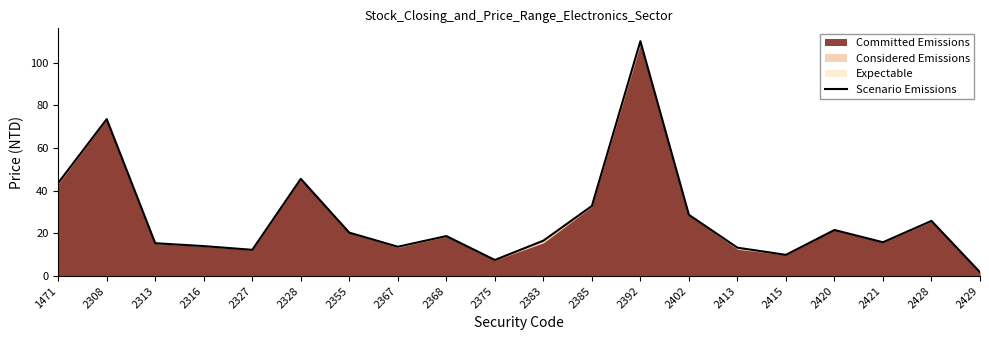

What is the value of the 18th point from the left?

15.8